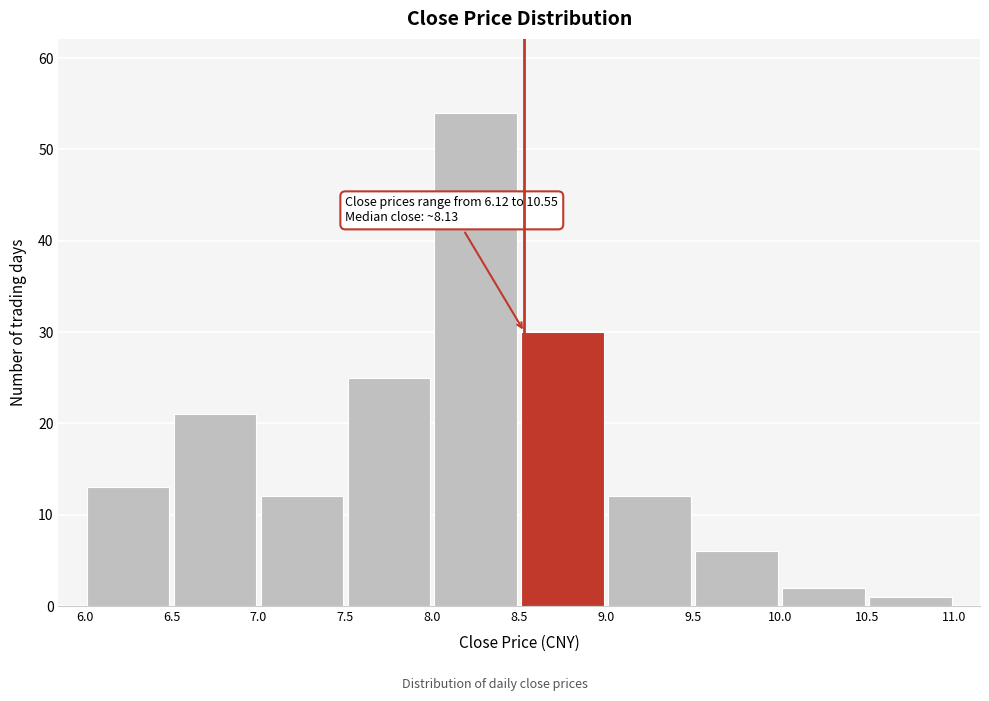

Over which range of the x-axis is the bar tallest?

8.0 to 8.5